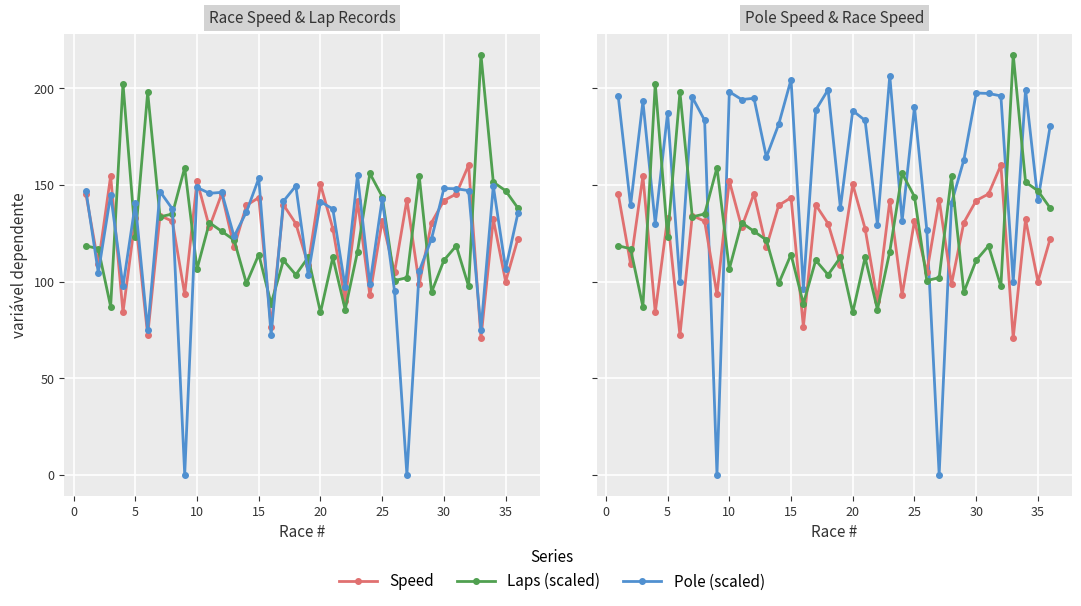

Reading left to right, transcribe all the data shown in this chart.

Speed: 145.3	109.2	154.6	84.1	133.0	72.2	134.2	131.2	93.4	152.1	128.1	145.5	117.7	139.4	143.4	76.6	139.7	130.0	108.7	150.3	127.4	90.1	141.8	93.0	131.5	104.7	142.3	98.7	130.5	142.0	145.3	160.3	70.7	132.2	100.0	122.3
Laps (scaled): 118.5	117.0	87.0	202.5	123.0	198.0	133.5	135.0	159.0	106.5	130.5	126.0	121.5	99.0	114.0	88.5	111.0	103.5	112.5	84.0	112.5	85.5	115.5	156.0	144.0	100.5	102.0	154.5	94.5	111.0	118.5	97.5	217.5	151.5	147.0	138.0
Pole (scaled): 147.0	104.5	145.0	97.5	140.5	74.8	146.6	137.6	0.0	148.7	145.7	146.2	123.3	136.1	153.4	72.3	141.6	149.5	103.6	141.4	137.6	97.1	154.9	98.5	142.8	95.0	0.0	105.4	122.2	148.2	148.0	147.1	74.9	149.5	106.6	135.6
Pole: 196.0	139.4	193.3	130.0	187.3	99.7	195.5	183.5	0.0	198.3	194.3	194.9	164.4	181.4	204.6	96.3	188.8	199.3	138.1	188.5	183.4	129.5	206.6	131.4	190.4	126.6	0.0	140.6	162.9	197.6	197.4	196.1	99.9	199.3	142.1	180.7